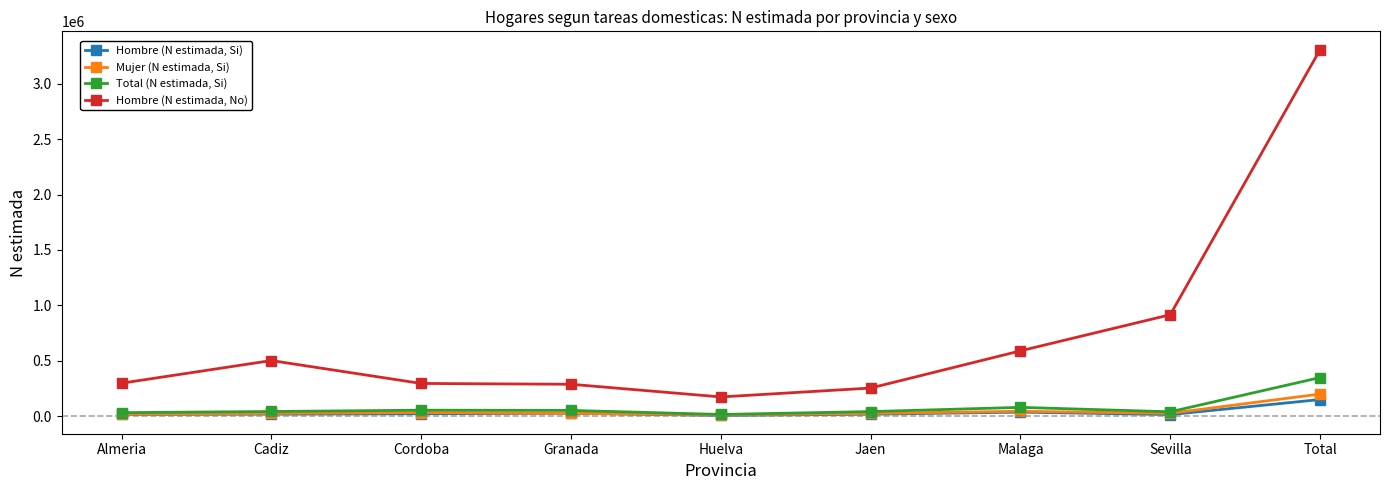

True or false: Hombre (N estimada, No) has a value of 294395 at Cordoba.

True